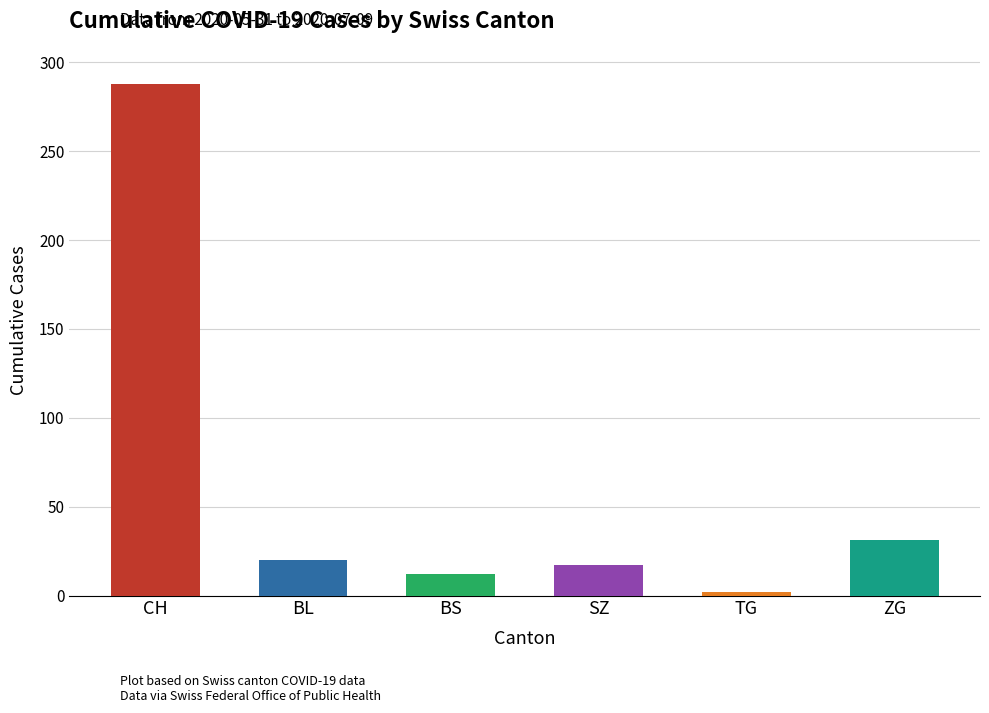

What is the difference between the second highest and second lowest values in the BS series?

12